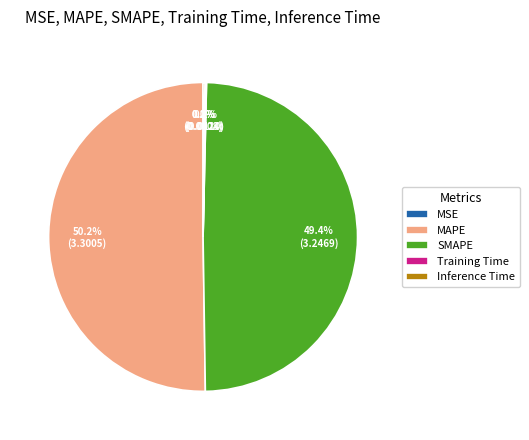

Which category accounts for the majority?

MAPE